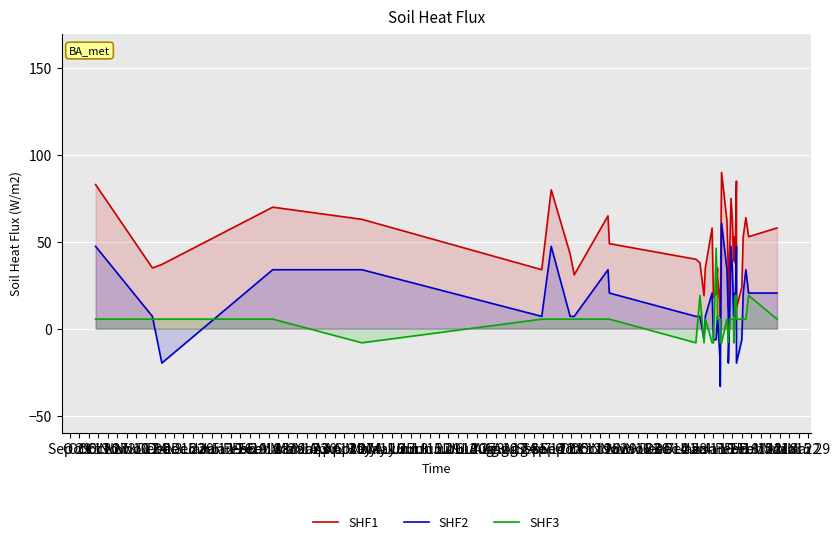

What is the sum of the SHF2 values at May 25 and Nov 24?

-12.7